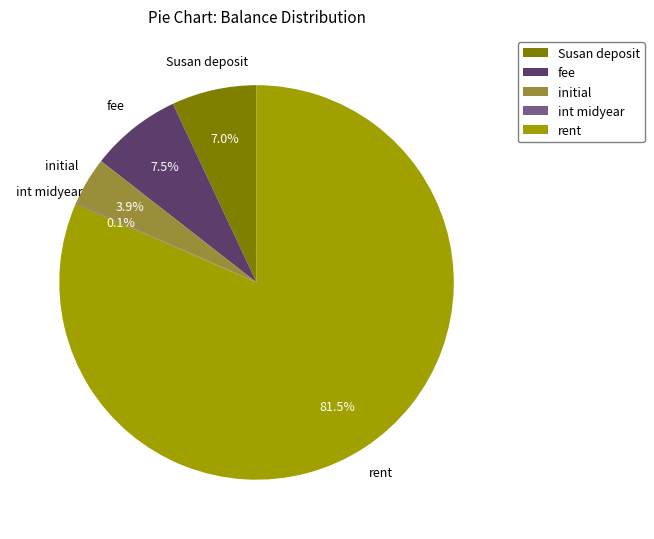

Is there any slice that represents more than half of the pie?

Yes